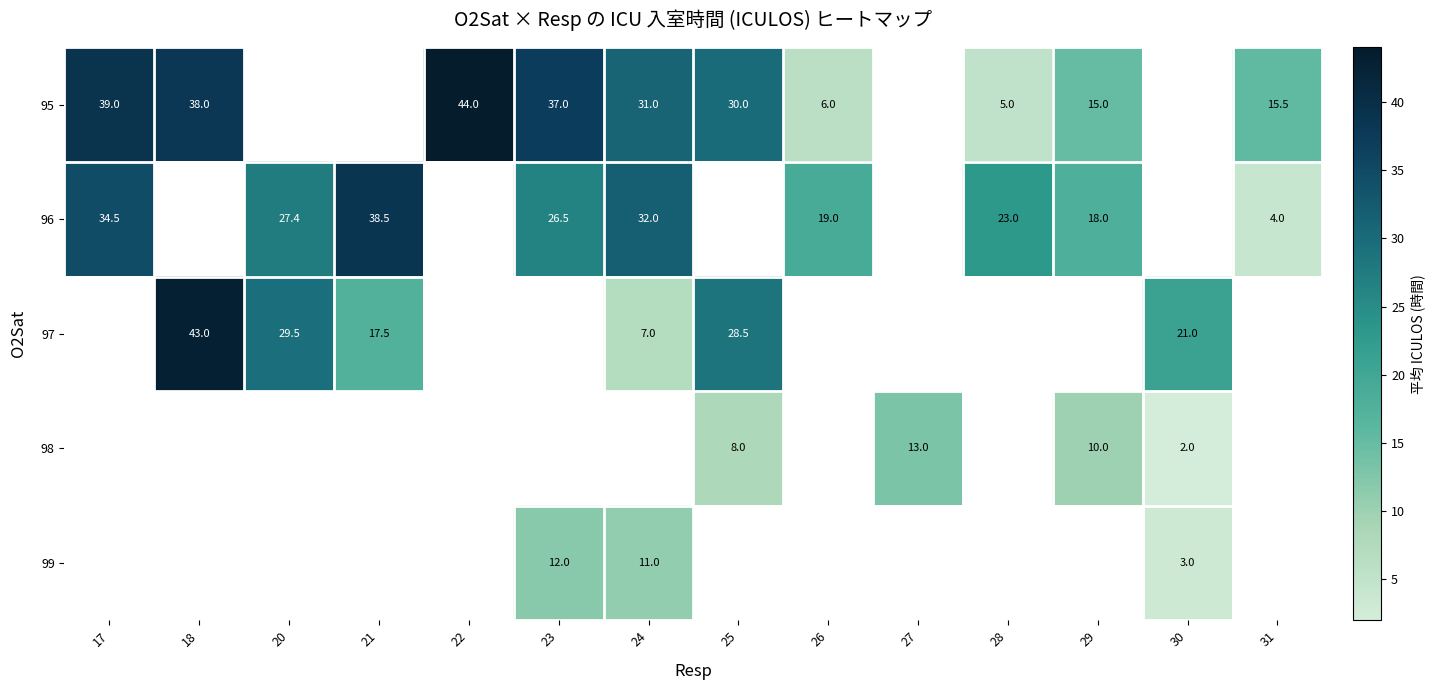

What is the spread (max minus min) of values at 28?

18.0